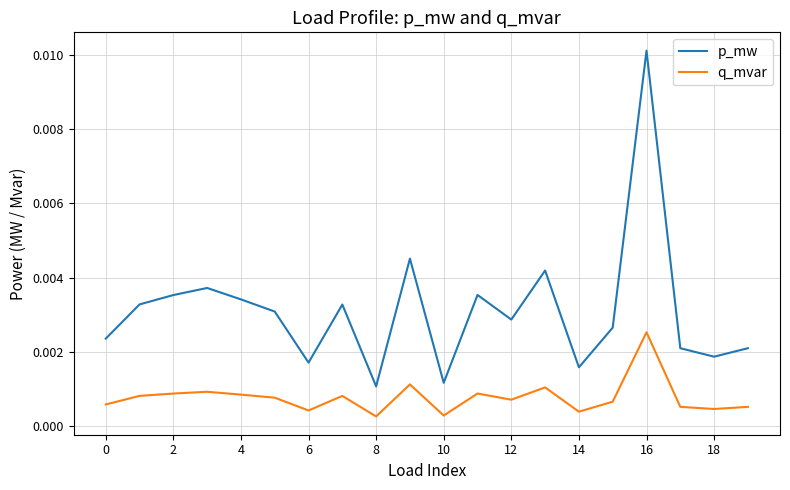

True or false: q_mvar has more than 1 points higher than both neighbors.

True